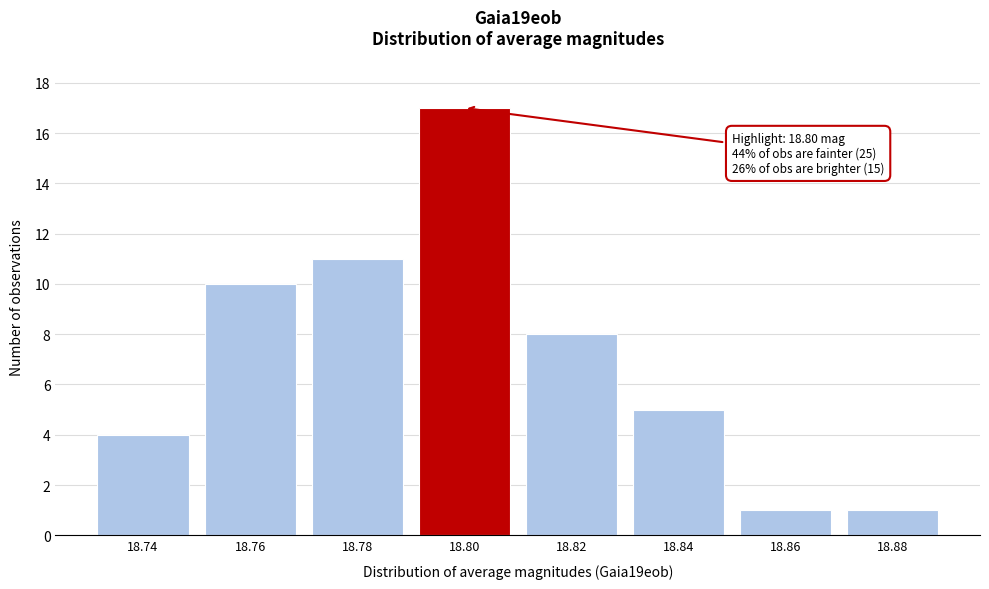

Reading right to left, list all the values displayed in this chart.

1	1	5	8	17	11	10	4